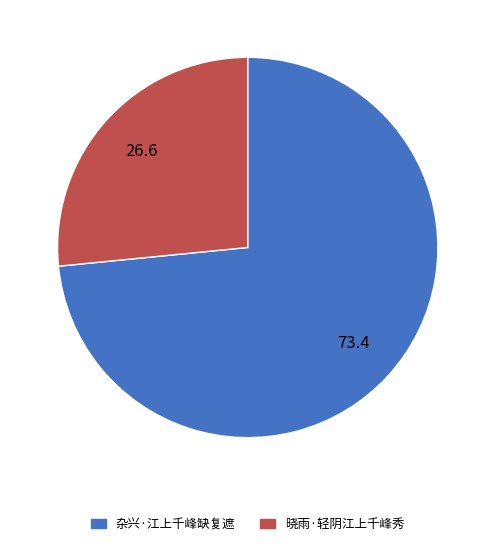

Which slice is the smallest?

晓雨·轻阴江上千峰秀